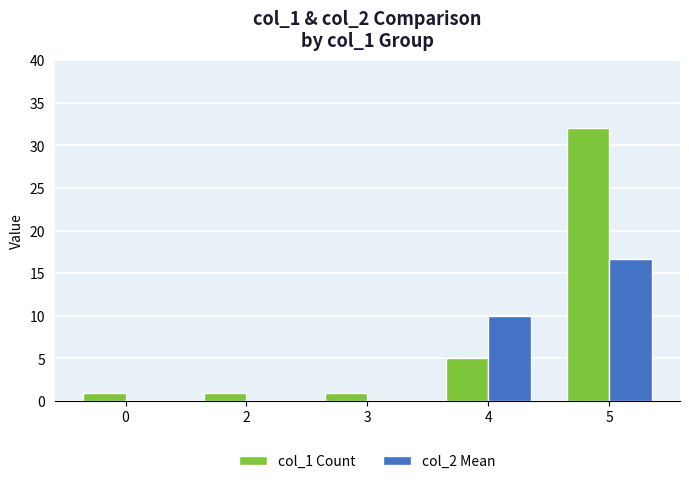

What is the sum of the col_1 Count values at 4 and 2?

6.0